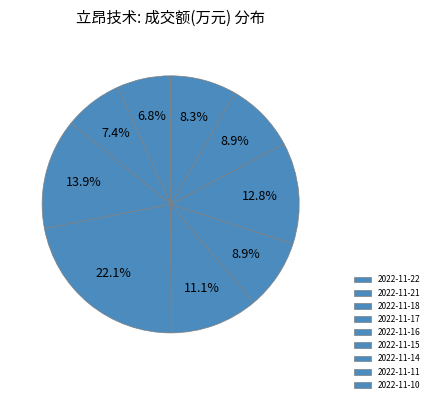

Is there a majority slice in this chart?

No